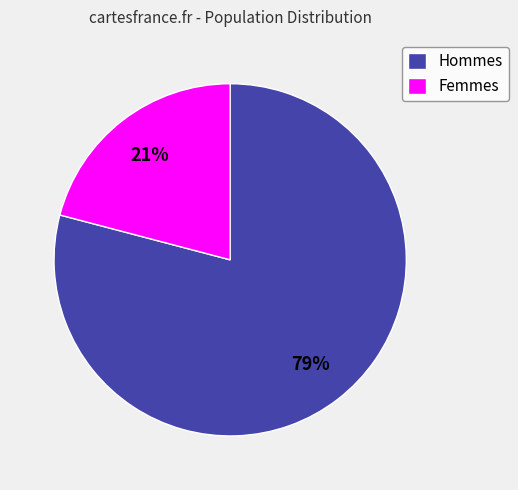

Is it true that Femmes is 34% of the pie?

False